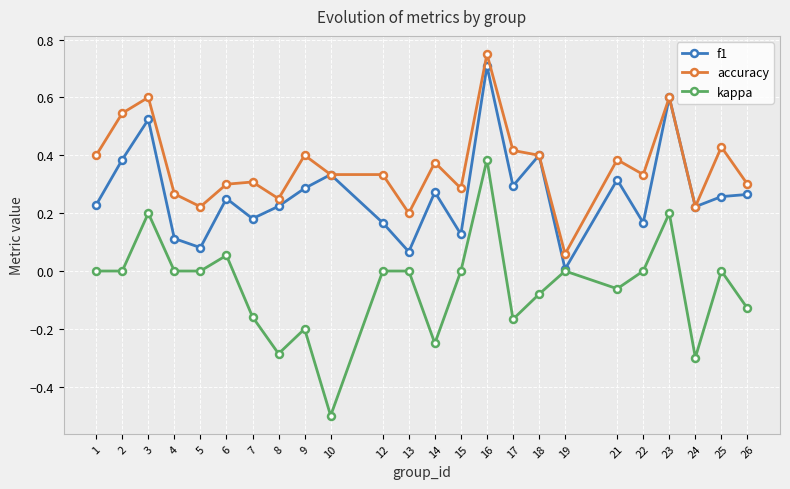

The accuracy series shows 0.4 at 21. True or false?

True